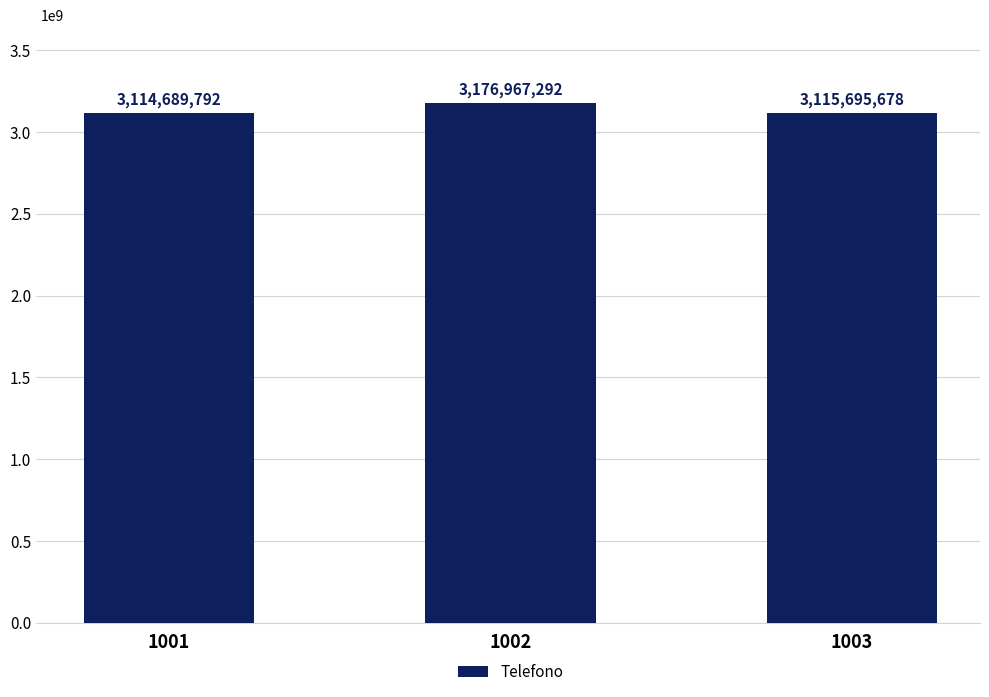

How many categories are shown in the chart?

3